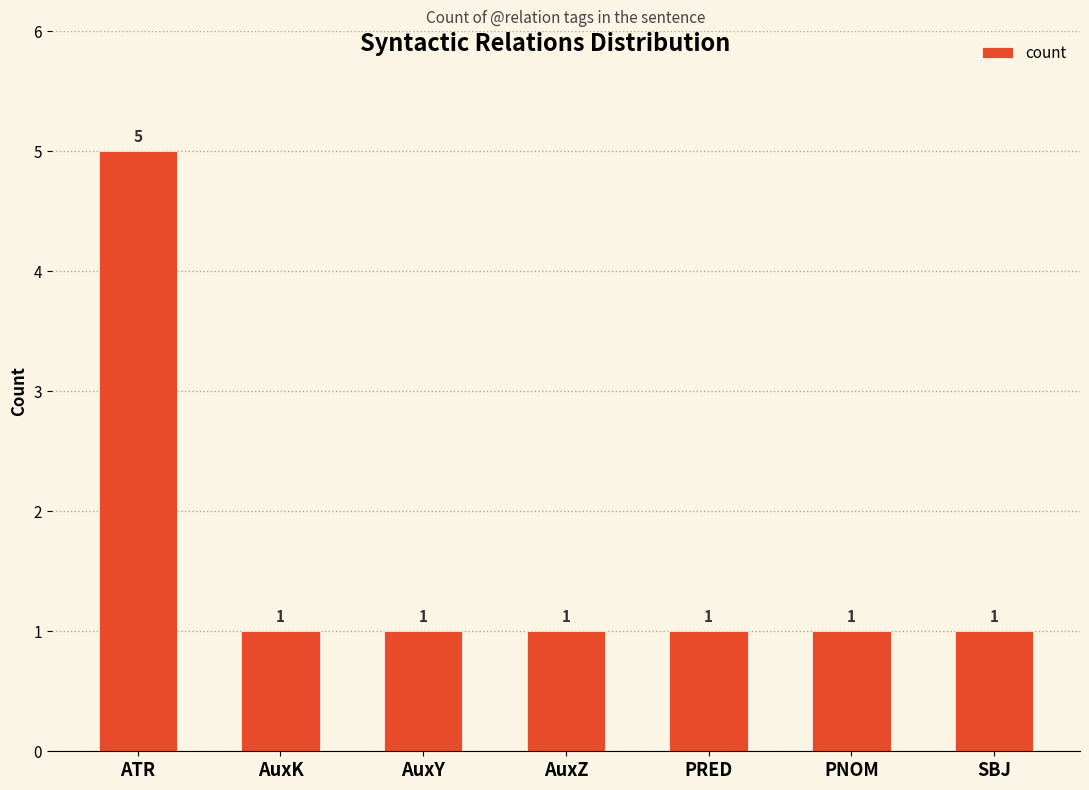

True or false: the data shows 1 at PNOM.

True